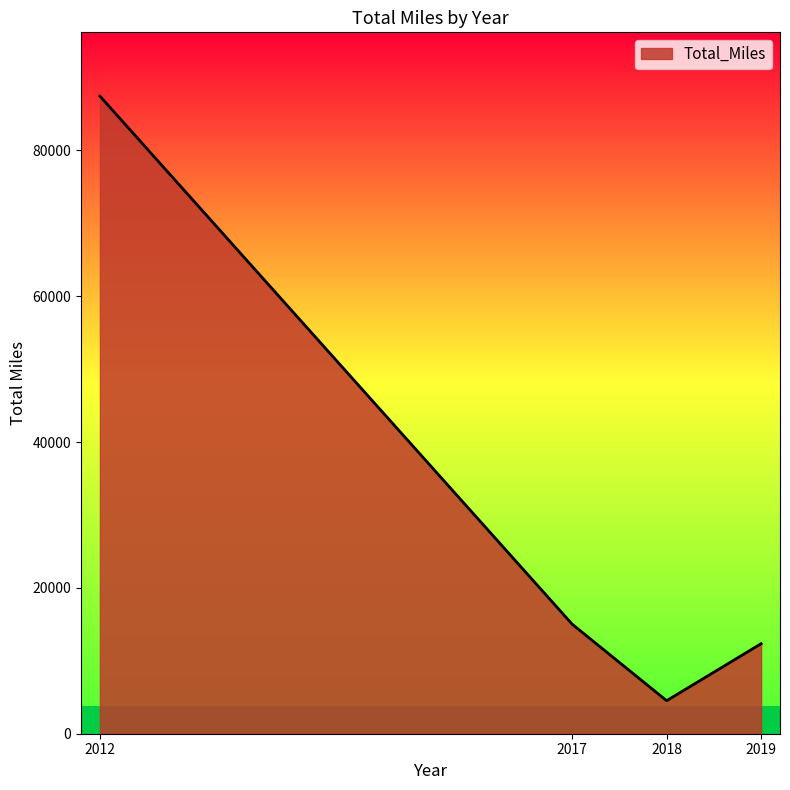

Reading left to right, extract all data points from this chart.

2012=87456	2017=15022	2018=4532	2019=12349